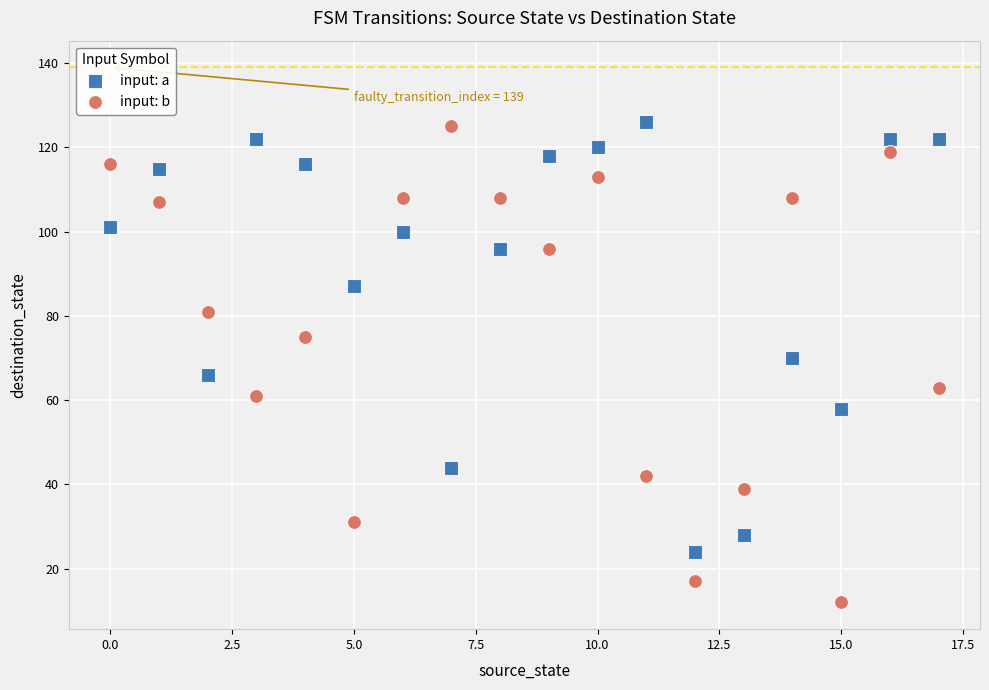

Across all data points, what is the range of Y values (max minus min)?

114